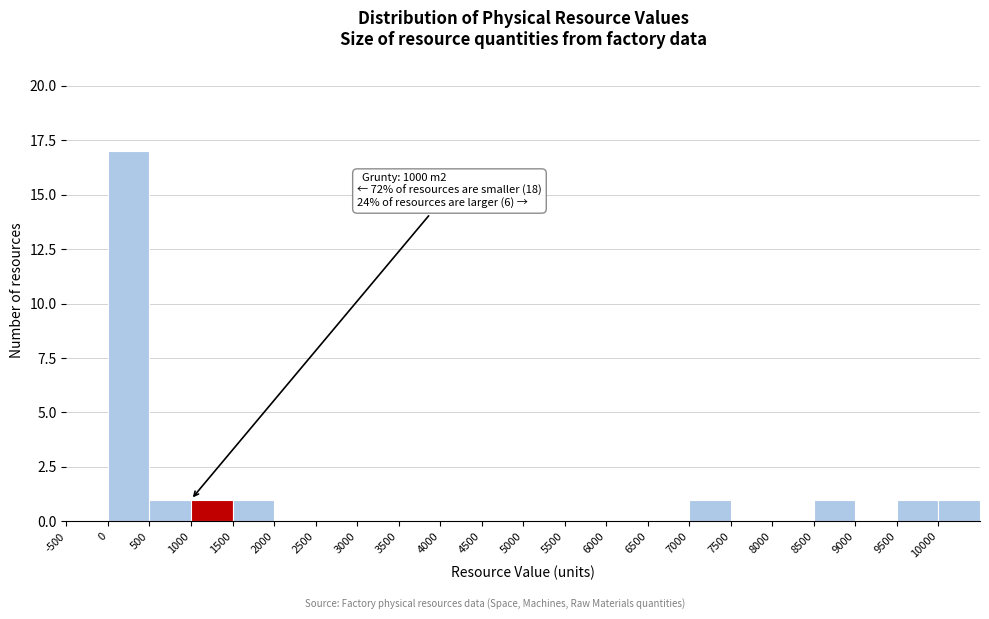

Which range on the x-axis has the tallest bar?

0 to 500